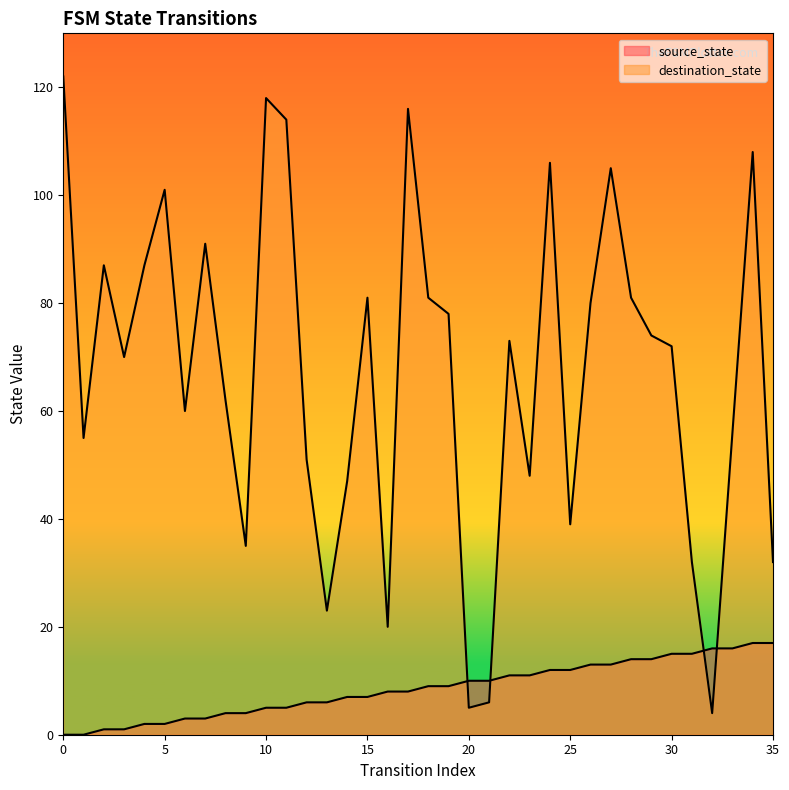

What is the maximum value for source_state?

17